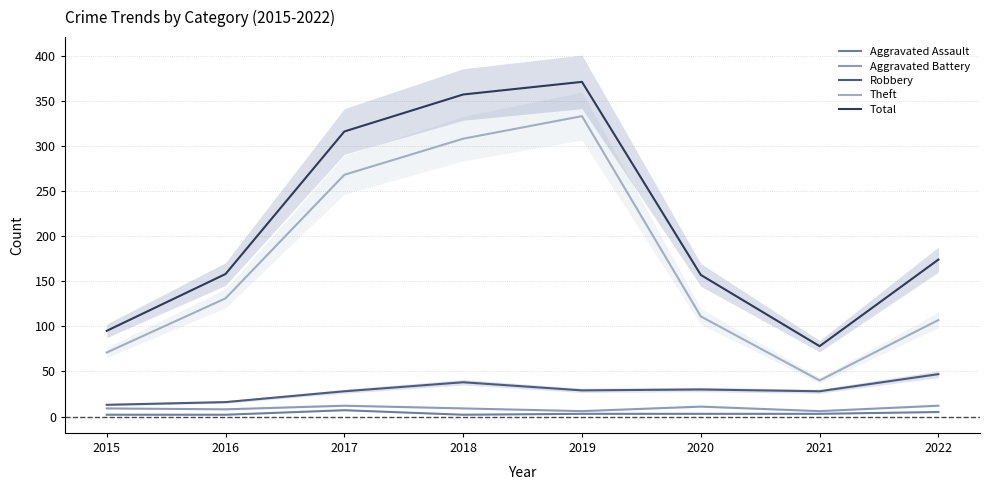

What is the minimum value for Robbery?

13